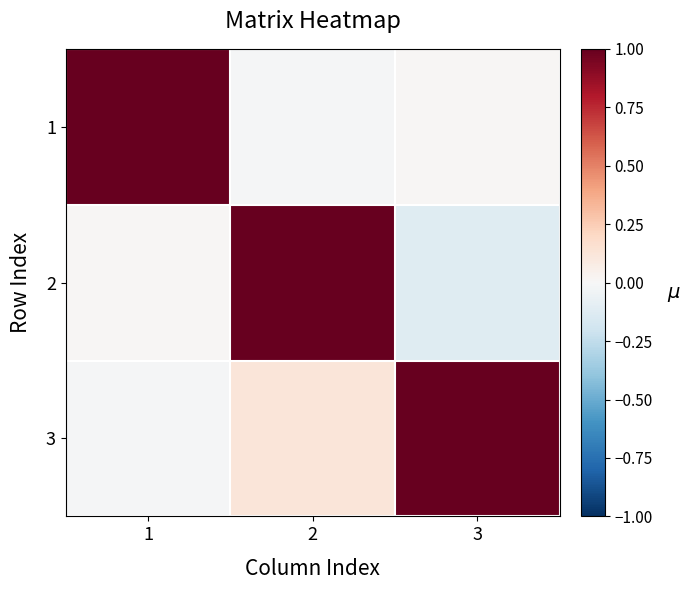

Reading left to right, what are all the values shown in this chart?

1: 1=1.0	2=-0.0	3=0.0
2: 1=0.0	2=1.0	3=-0.1
3: 1=-0.0	2=0.1	3=1.0